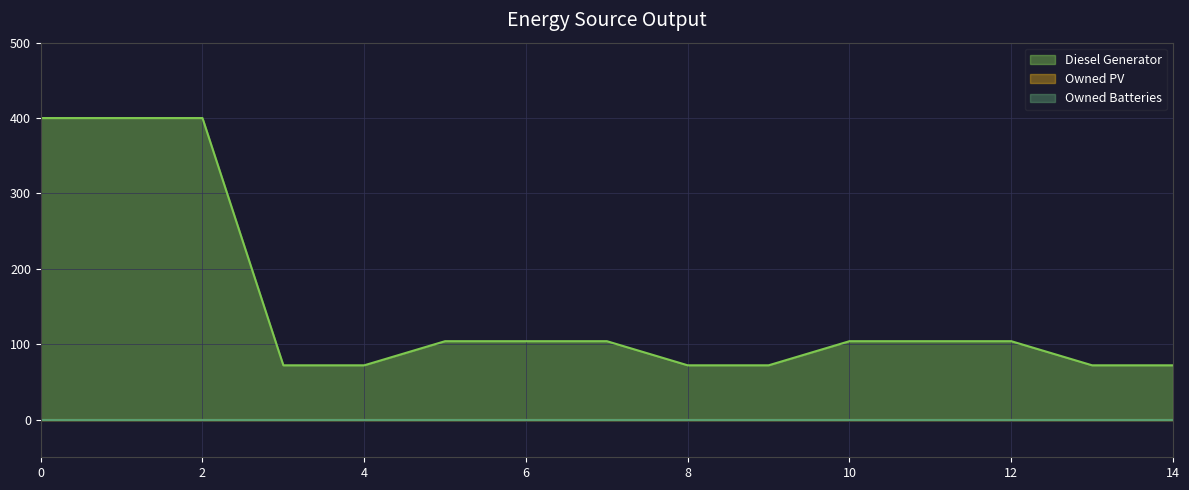

At which label is Diesel Generator closest to 236?

5